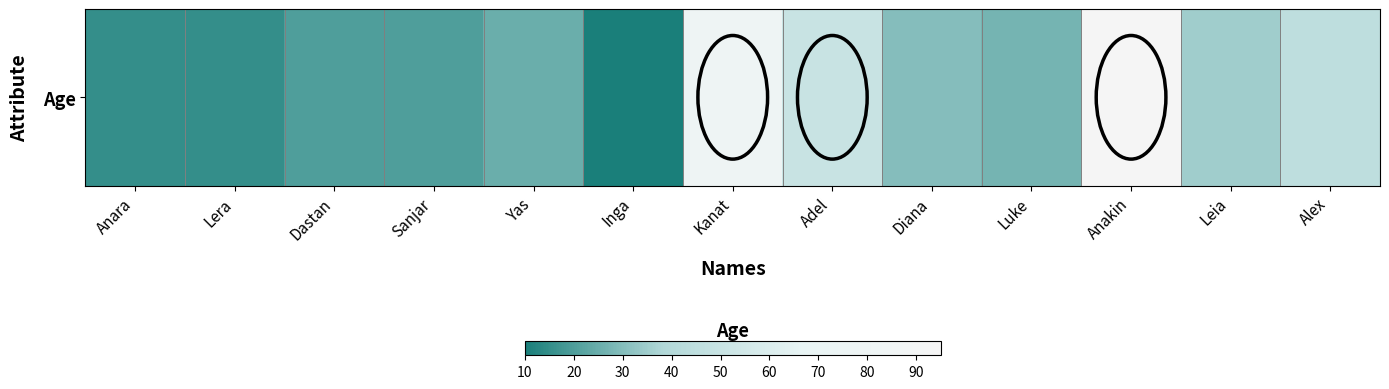

What is the difference between the second highest and minimum values?

70